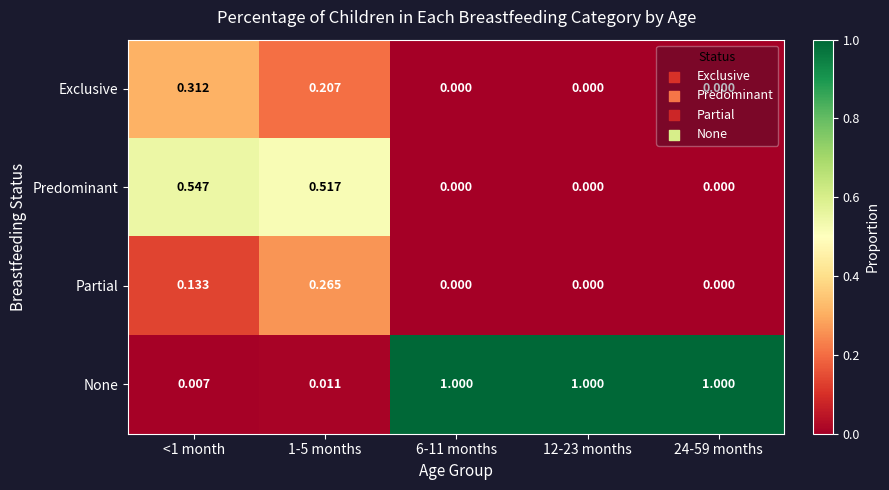

Is the value of None at 12-23 months greater than the value of Partial at 1-5 months?

Yes